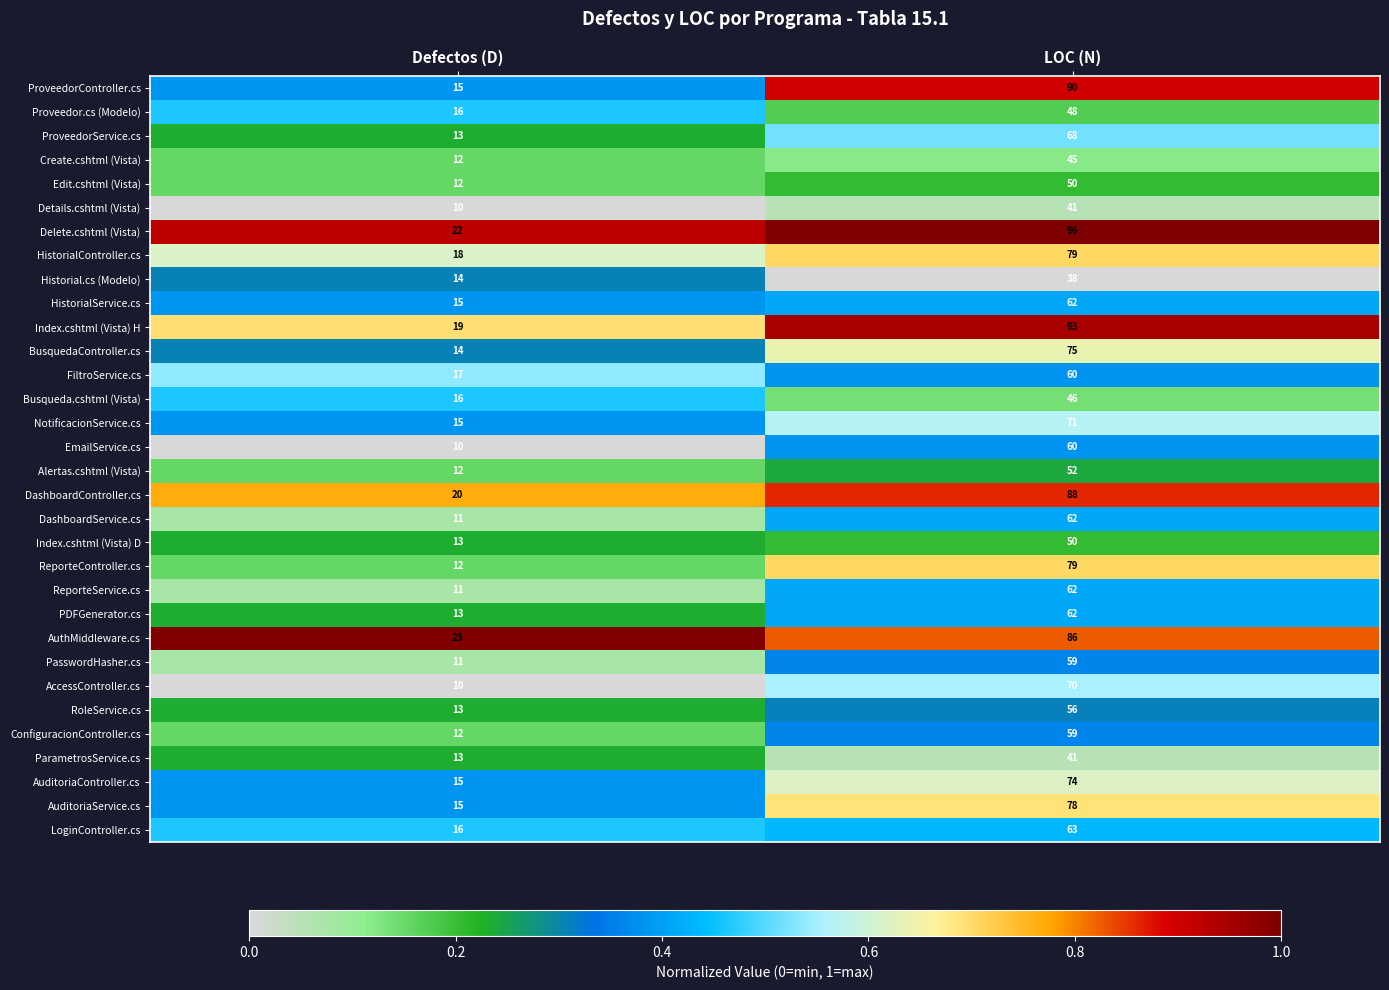

What is the approximate value of ParametrosService.cs at Defectos (D), to the nearest 10?

10